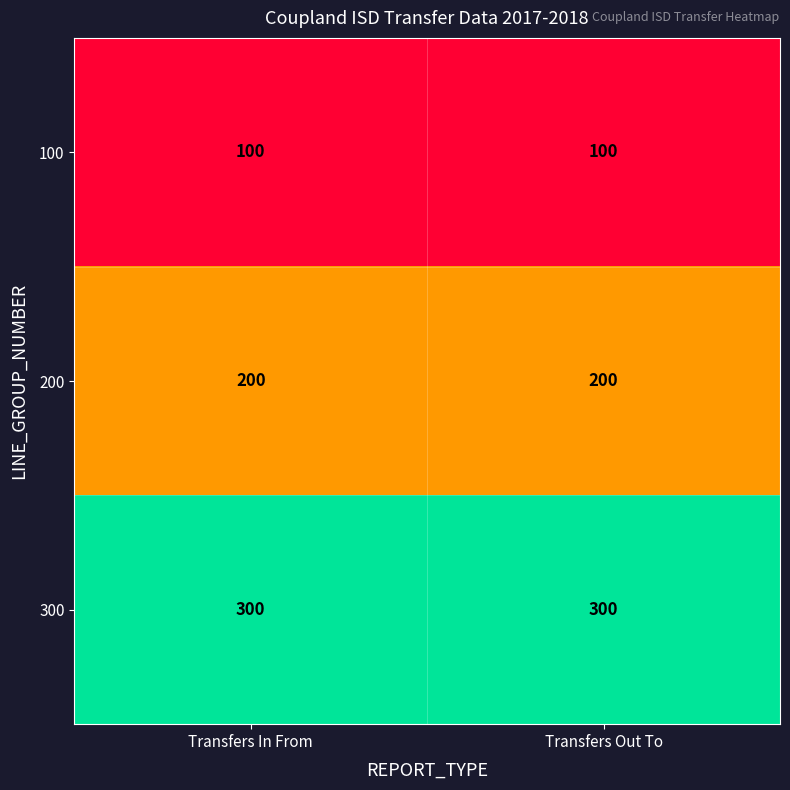

What is the total value across all series at Transfers In From?

600